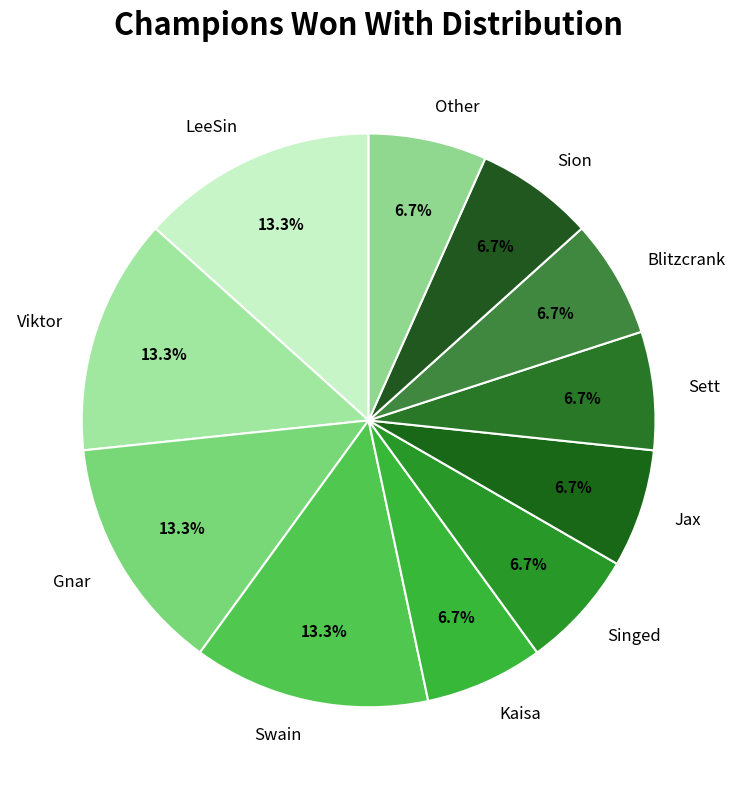

Does any single category account for the majority?

No